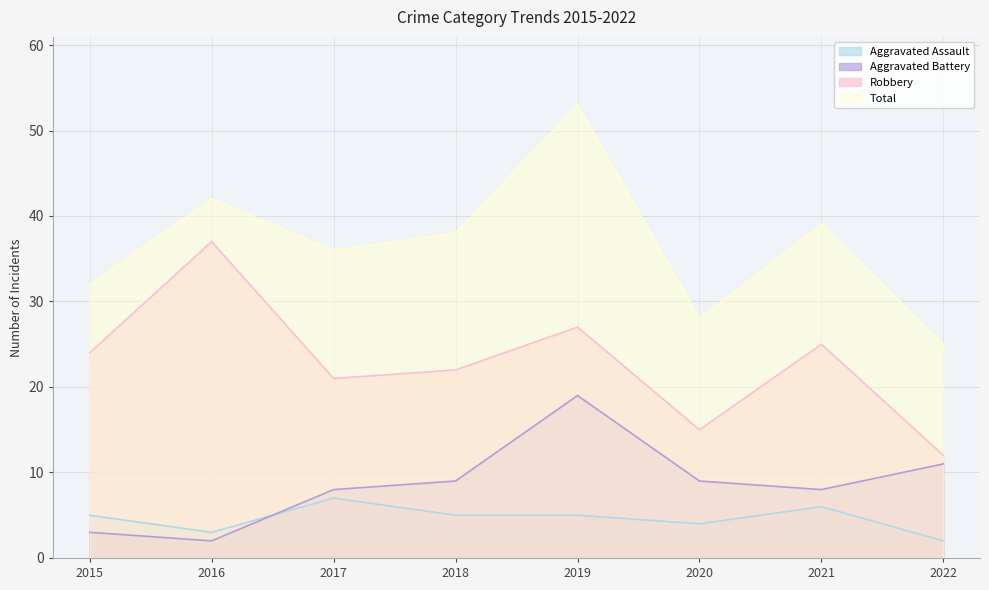

What is the spread (max minus min) of values at 2015?

29